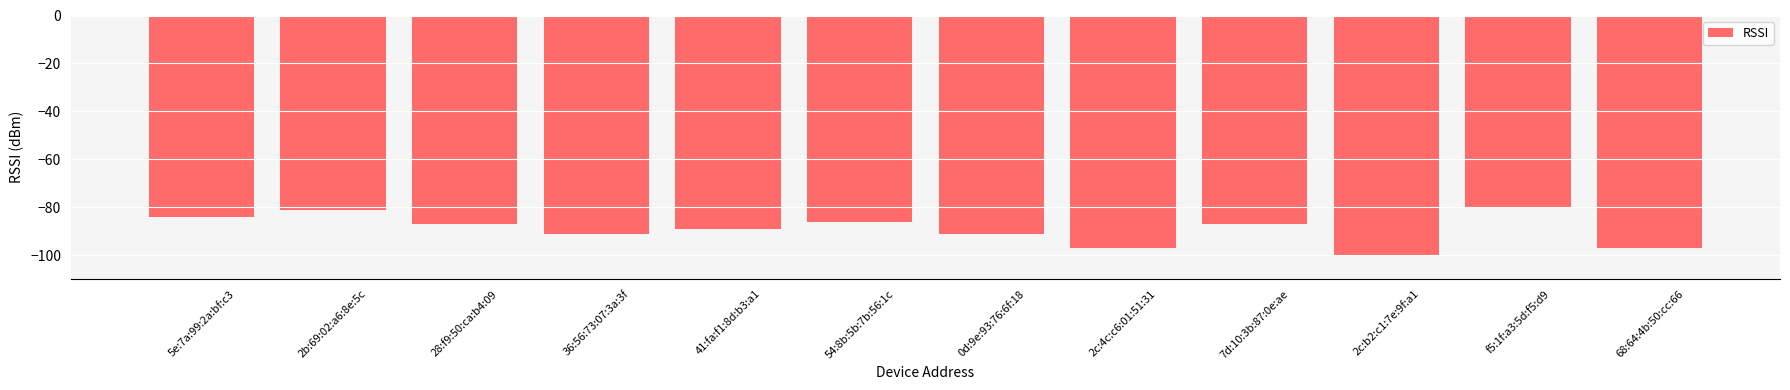

What is the change in value from 5e:7a:99:2a:bf:c3 to 2c:b2:c1:7e:9f:a1?

-16